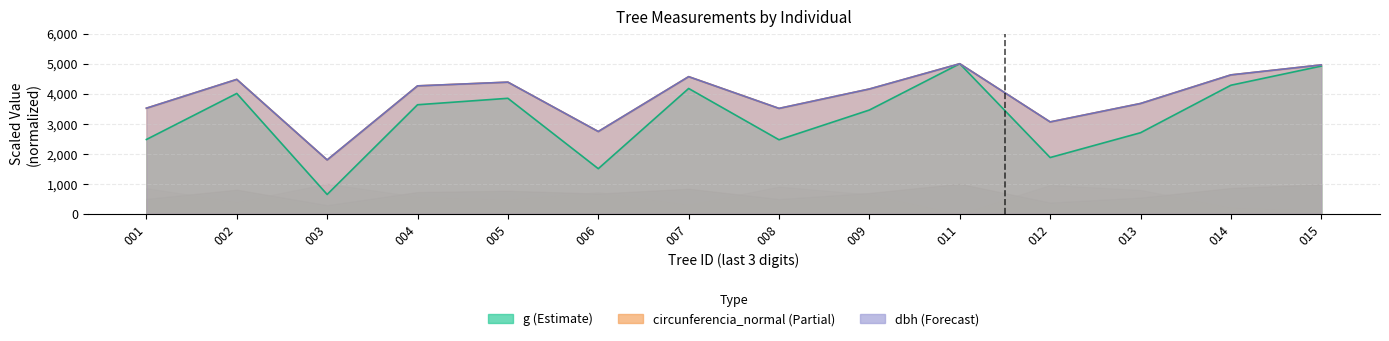

How many data points does each series have?

14